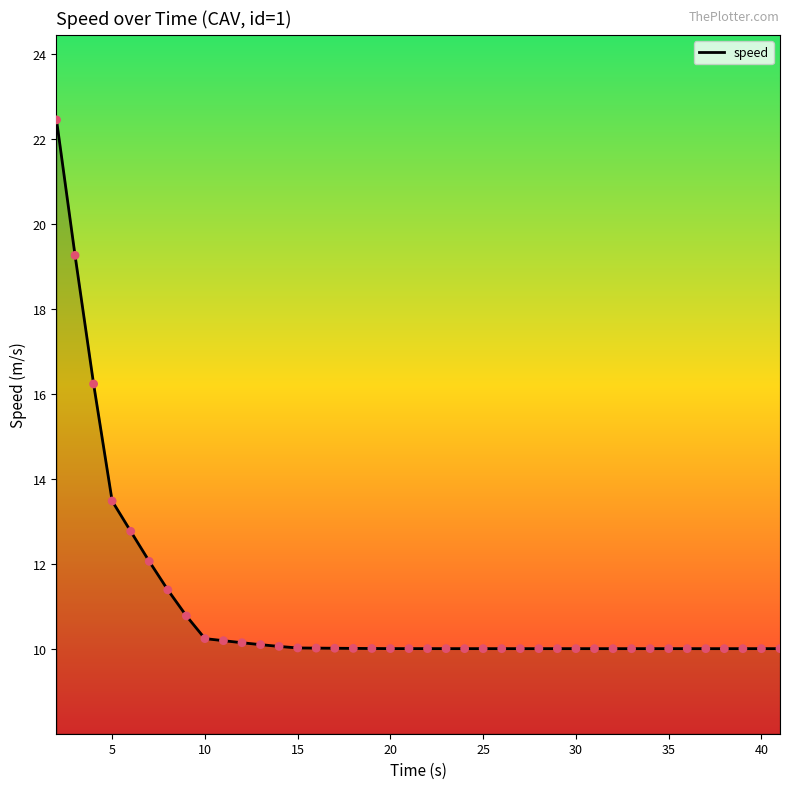

What is the smallest value displayed?

10.0